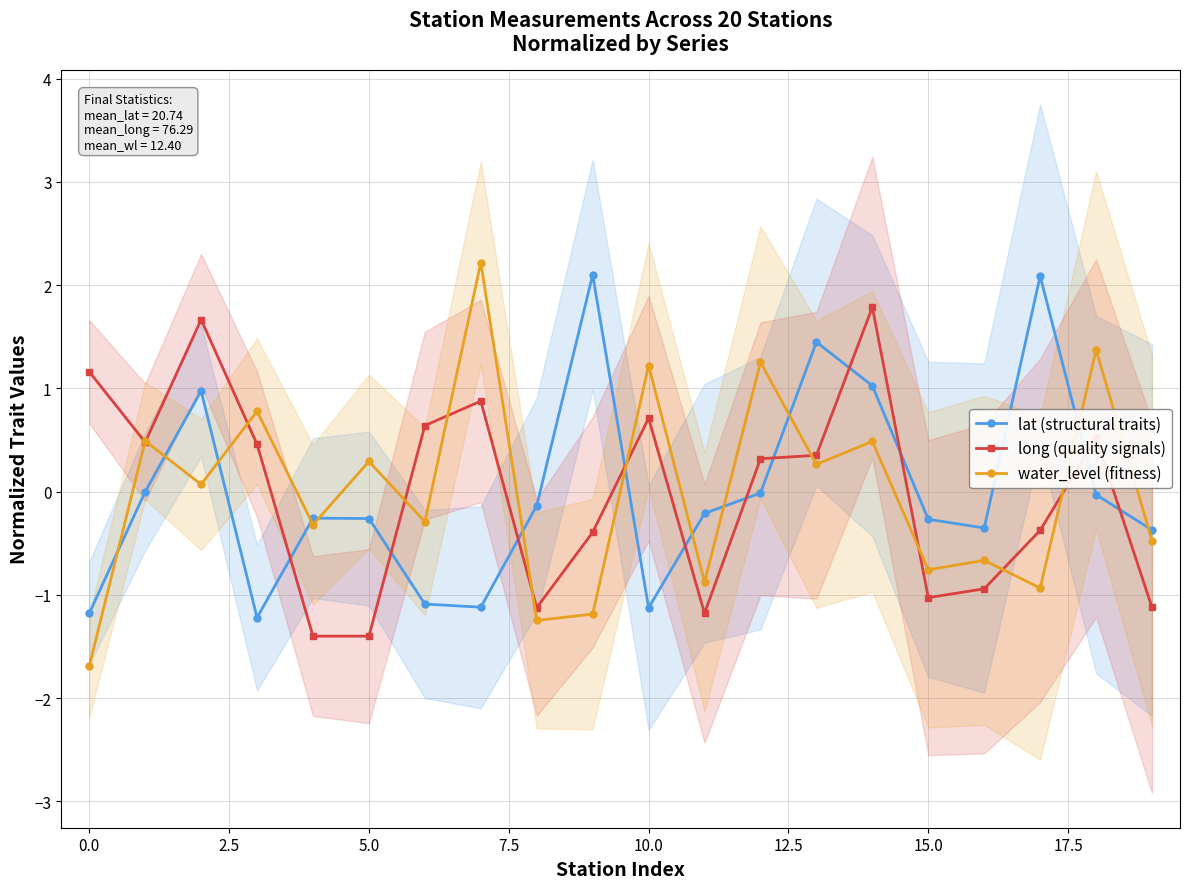

True or false: long (quality signals) has more than 0 interior local peaks.

True